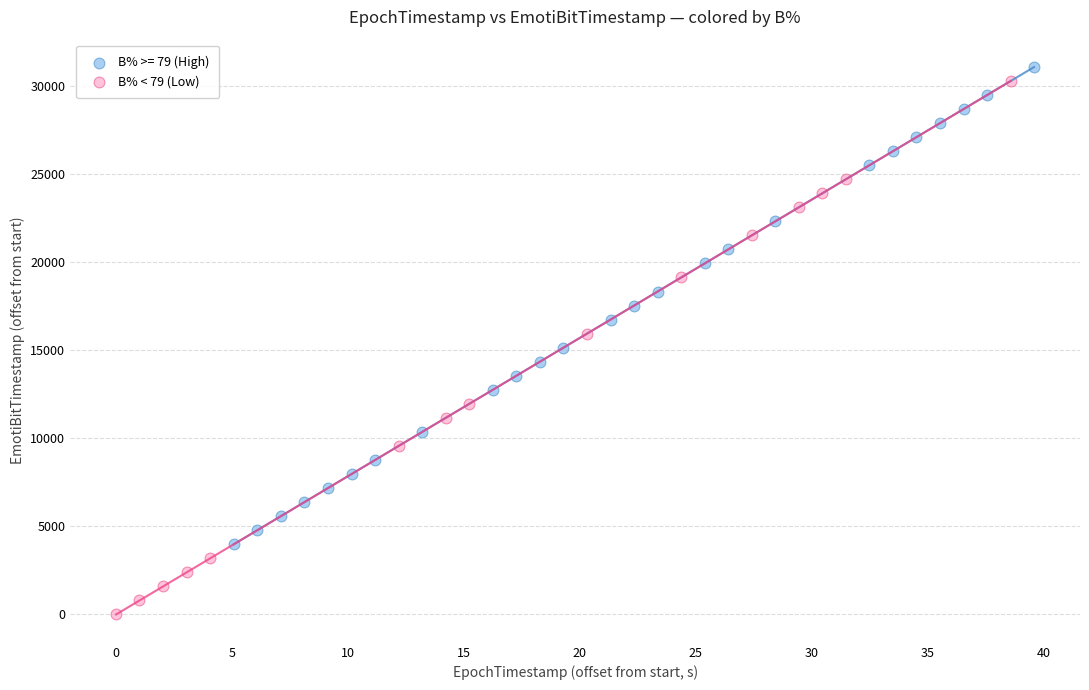

Which series contains the lowest Y value?

B% < 79 (Low)